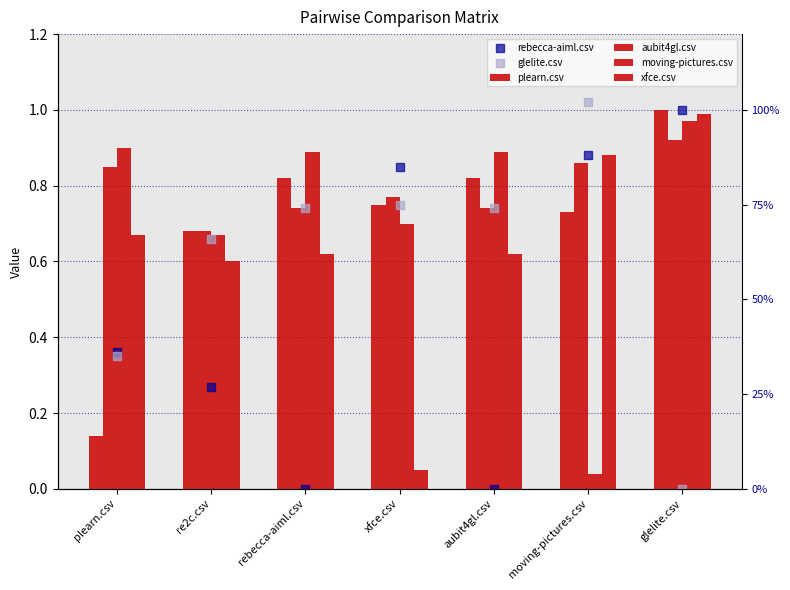

What are all the series names shown in the legend?

plearn.csv, aubit4gl.csv, moving-pictures.csv, xfce.csv, rebecca-aiml.csv, glelite.csv